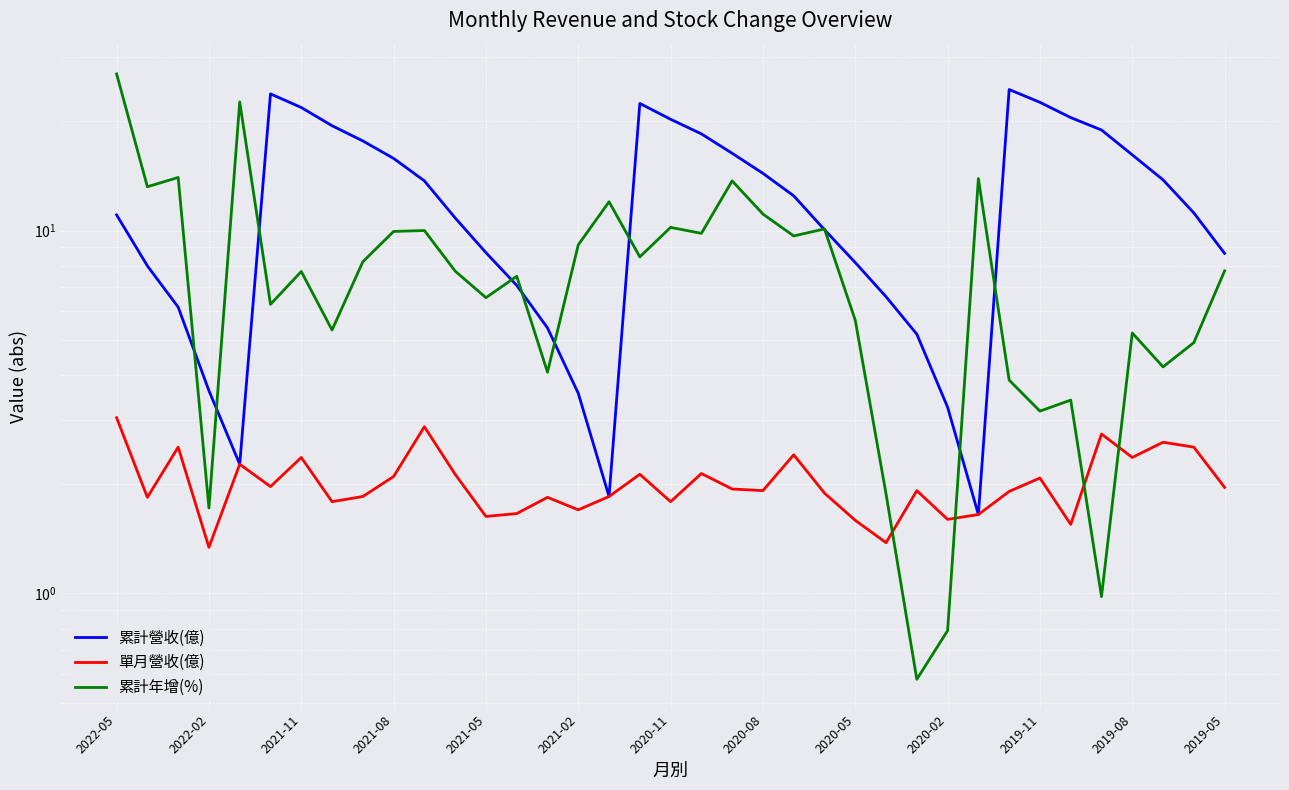

Reading left to right, what are all the values shown in this chart?

累計營收(億): 11.0	8.0	6.2	3.6	2.3	23.8	21.8	19.4	17.6	15.8	13.7	10.8	8.7	7.1	5.4	3.6	1.9	22.4	20.2	18.5	16.3	14.4	12.5	10.1	8.2	6.6	5.2	3.3	1.6	24.5	22.6	20.5	18.9	16.2	13.8	11.2	8.7
單月營收(億): 3.0	1.8	2.5	1.3	2.3	2.0	2.4	1.8	1.9	2.1	2.9	2.1	1.6	1.7	1.8	1.7	1.9	2.1	1.8	2.1	1.9	1.9	2.4	1.9	1.6	1.4	1.9	1.6	1.6	1.9	2.1	1.6	2.8	2.4	2.6	2.5	2.0
累計年增(%): 27.0	13.2	14.0	1.7	22.6	6.3	7.7	5.3	8.2	9.9	10.0	7.7	6.5	7.5	4.1	9.1	12.0	8.5	10.2	9.8	13.7	11.1	9.7	10.1	5.7	1.9	0.6	0.8	13.9	3.9	3.2	3.4	1.0	5.2	4.2	4.9	7.7